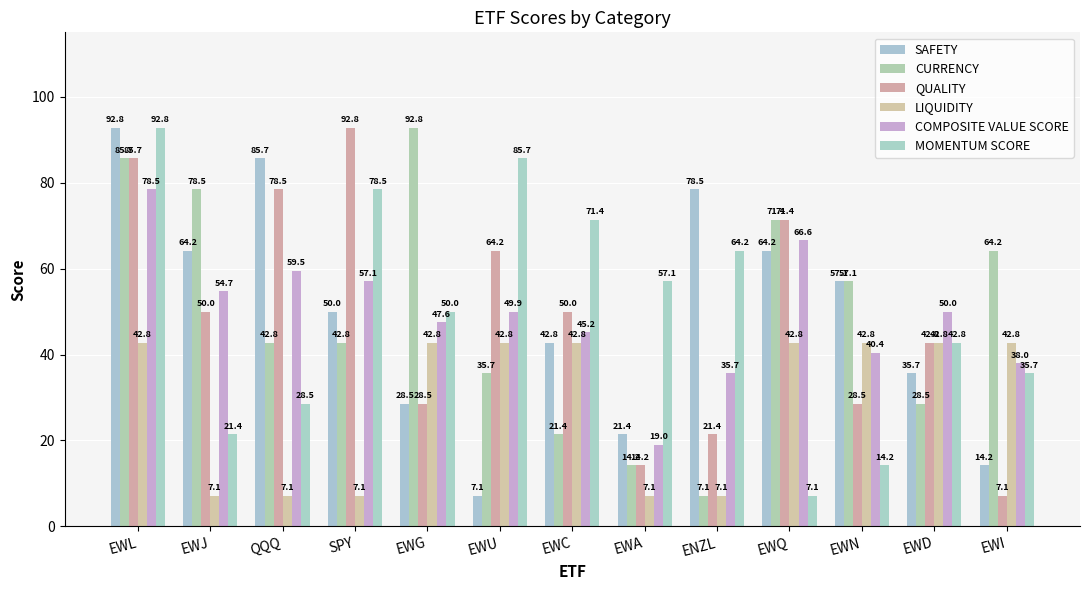

How many bars are there in each group?

6